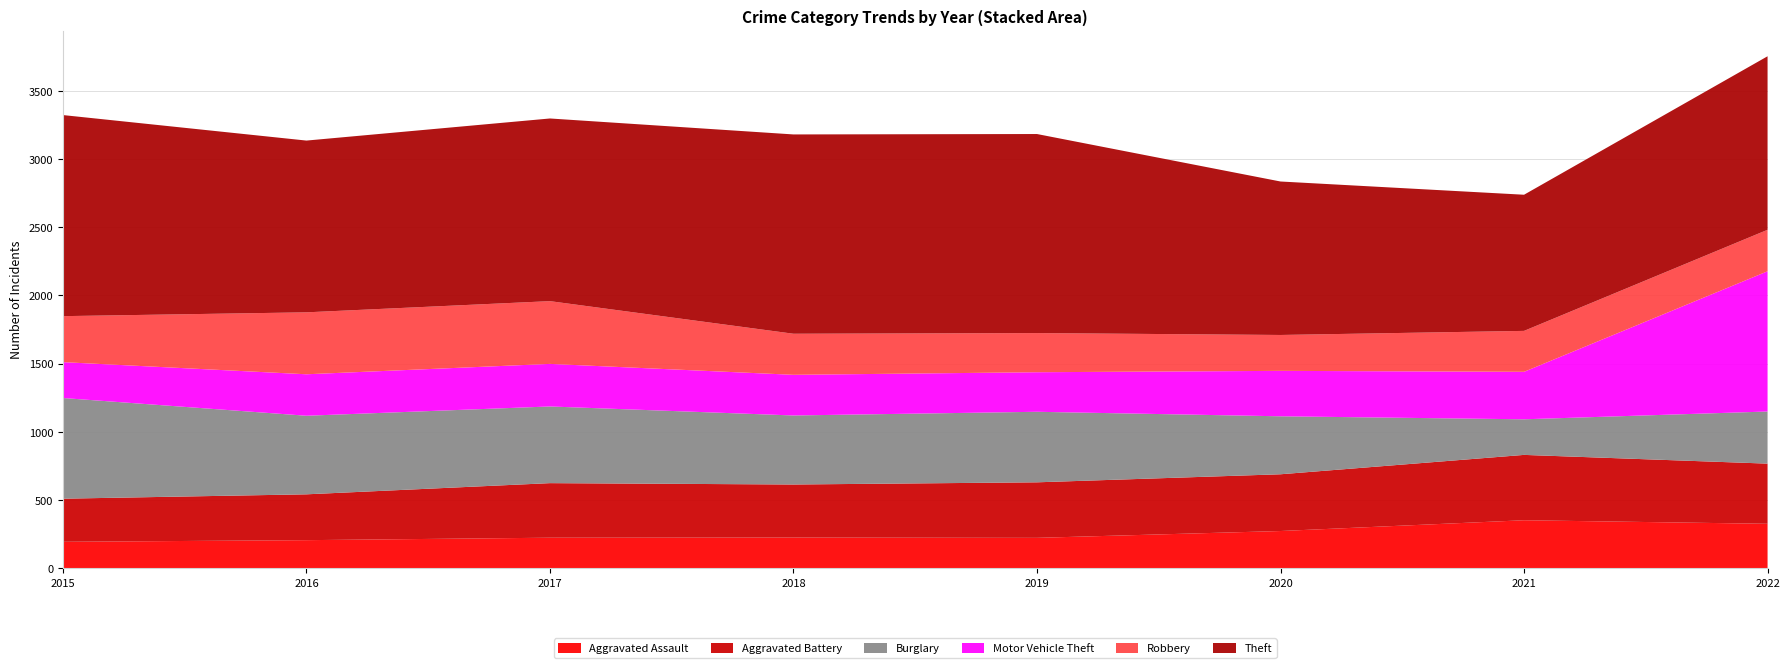

Reading right to left, what are all the values shown in this chart?

Aggravated Assault: 326	352	273	223	225	224	206	194
Aggravated Battery: 441	479	416	407	389	400	336	316
Burglary: 382	261	425	517	506	562	576	738
Motor Vehicle Theft: 1028	348	333	290	298	312	304	263
Robbery: 304	300	263	287	301	460	454	337
Theft: 1272	998	1125	1459	1461	1339	1259	1474